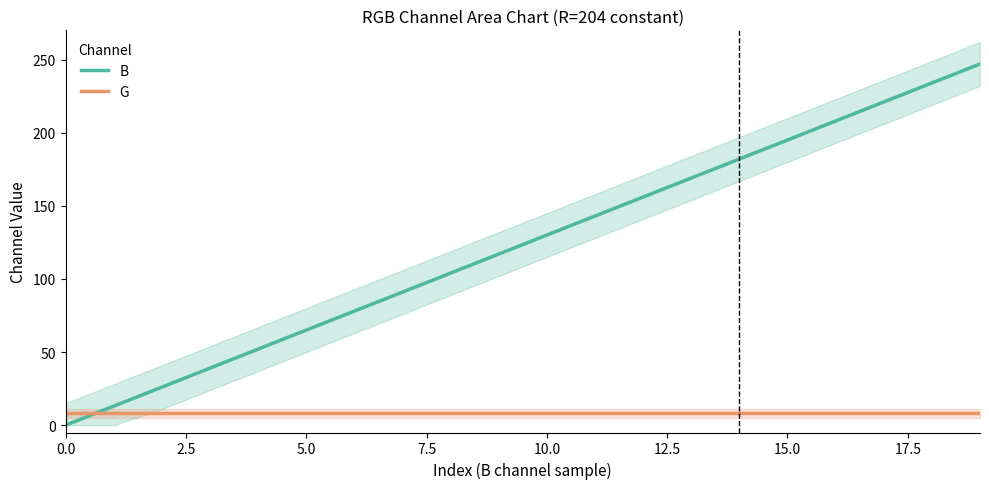

What is the lowest value of the G series?

8